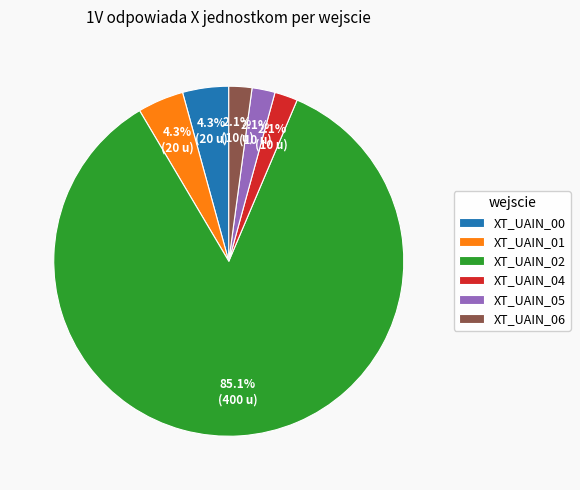

Combined, what portion of the pie is XT_UAIN_04 and XT_UAIN_01?

6.4%